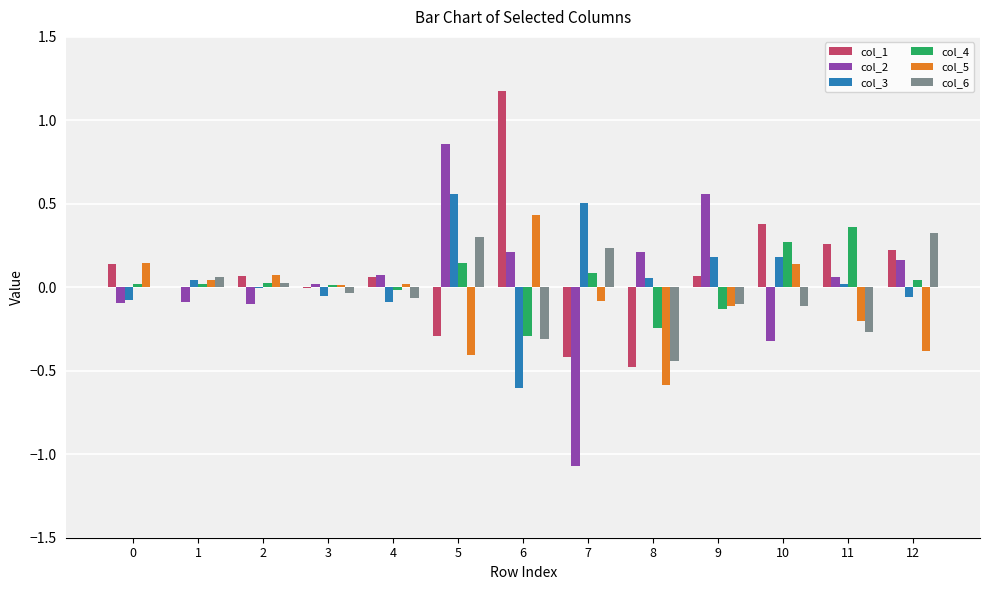

Is the value of col_3 at 7 greater than the value of col_4 at 4?

Yes